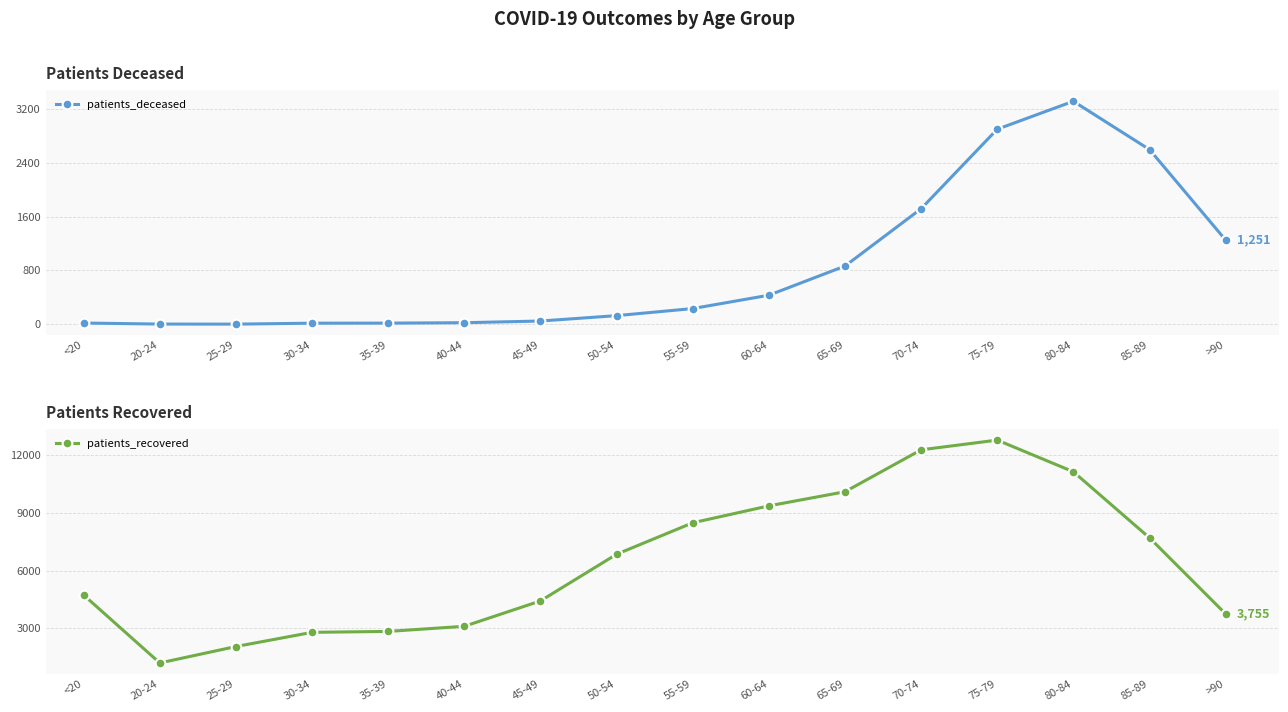

The value of patients_deceased at 30-34 is 7. True or false?

False